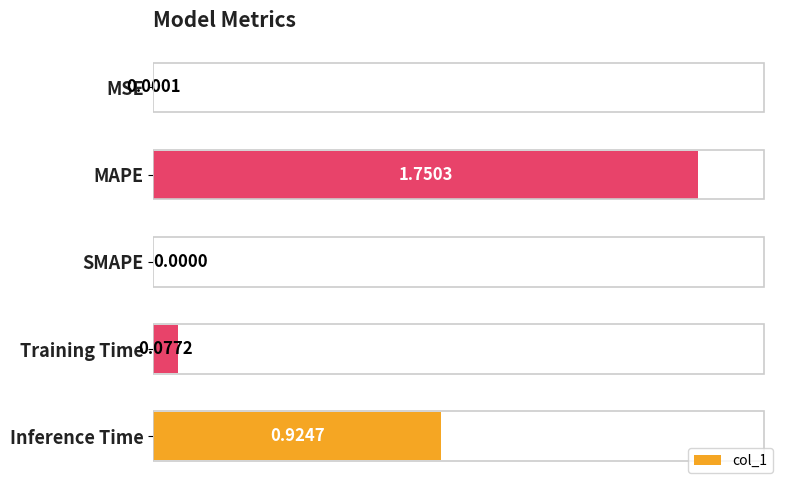

What is the sum of all values?

2.8